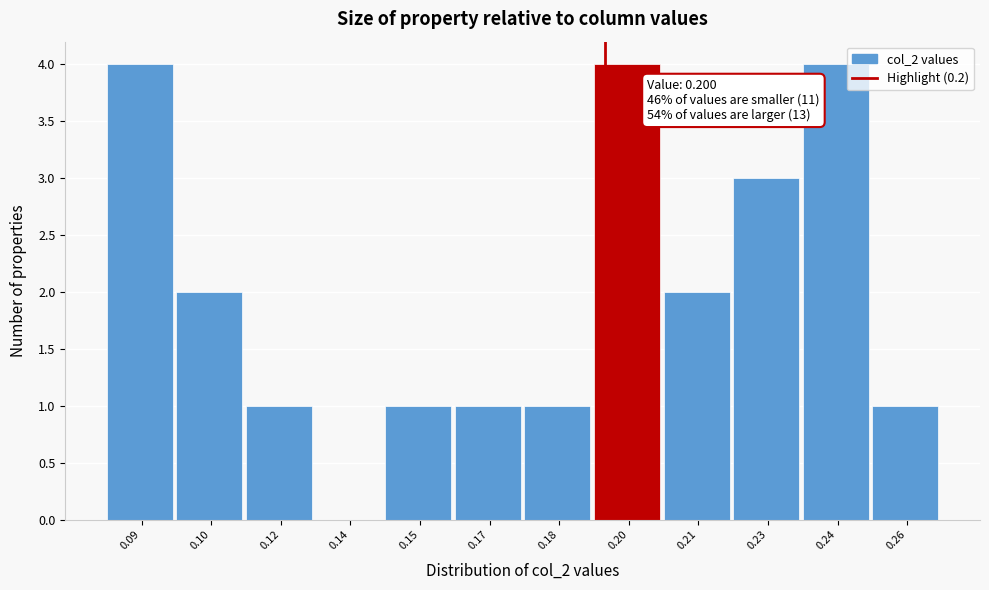

Reading left to right, what are all the values shown in this chart?

0.09=4	0.10=2	0.12=1	0.14=0	0.15=1	0.17=1	0.18=1	0.20=4	0.21=2	0.23=3	0.24=4	0.26=1